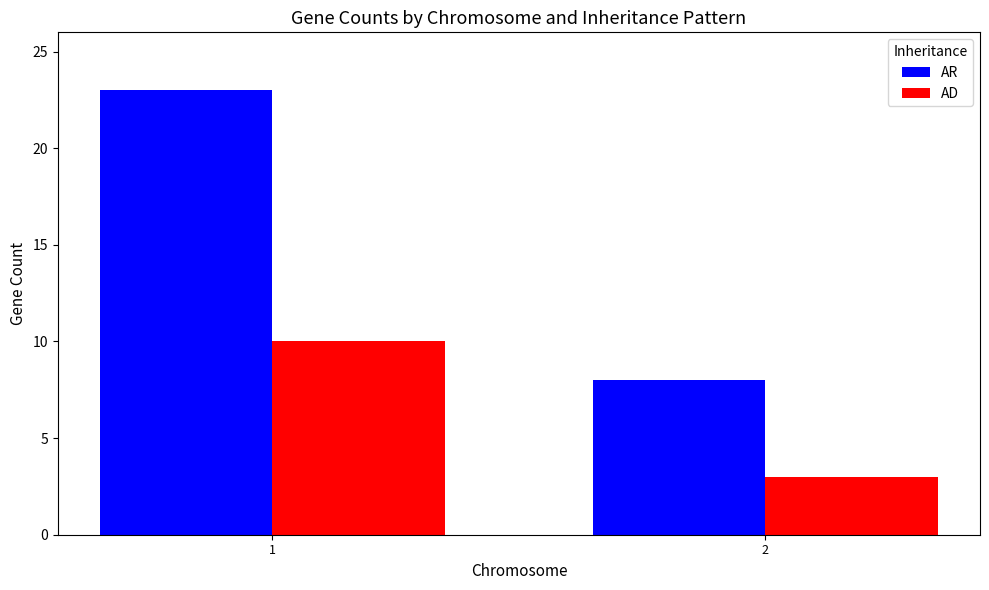

What is the value of the AD bar at the 2nd from the left?

3